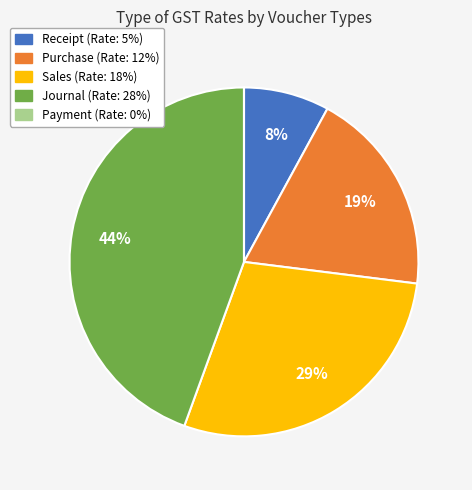

True or false: Sales accounts for 20% of the total.

False